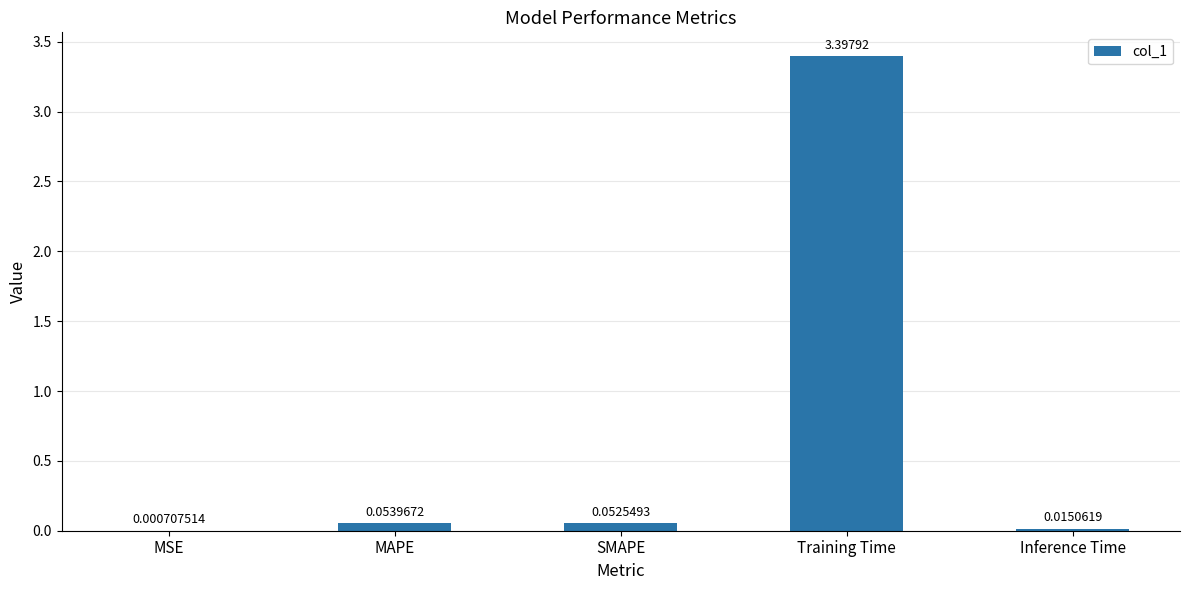

Between Inference Time and Training Time, which is larger?

Training Time